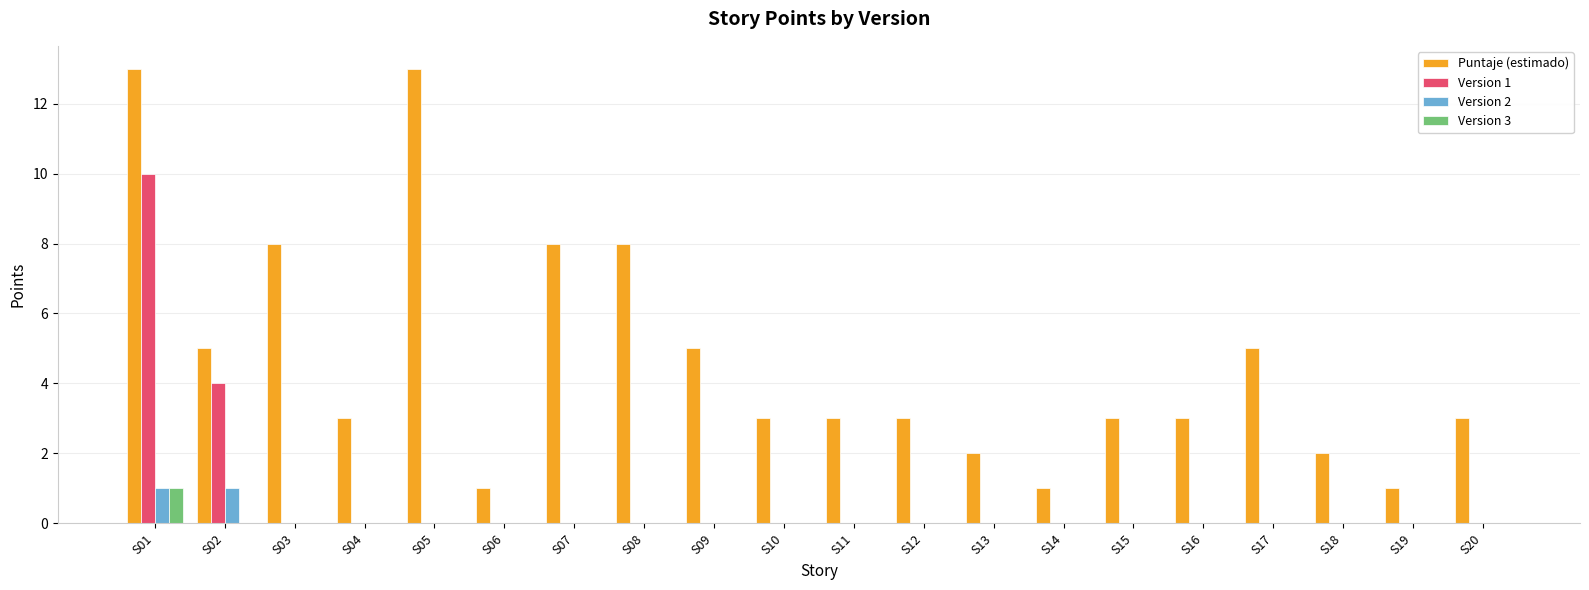

The Version 3 series shows 1 at S05. True or false?

False